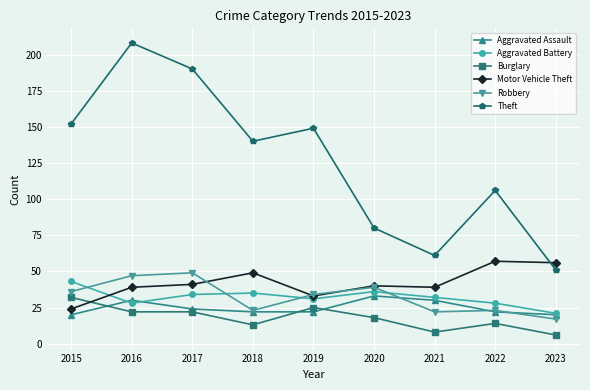

Which category has the highest value in the Robbery series?

2017